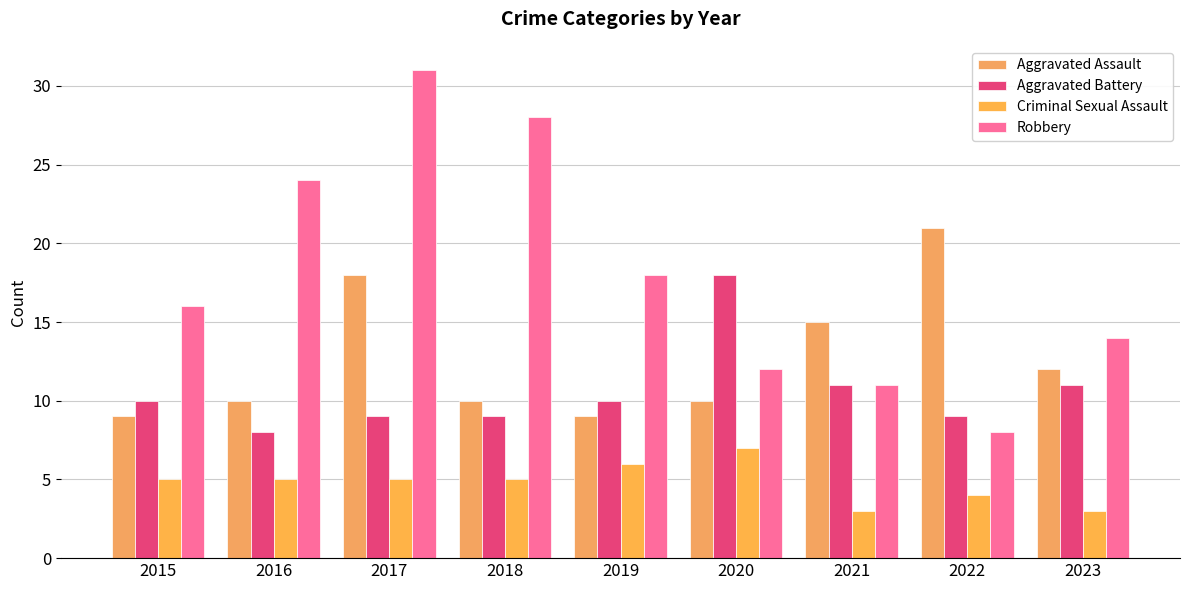

What is the spread (max minus min) of values at 2017?

26